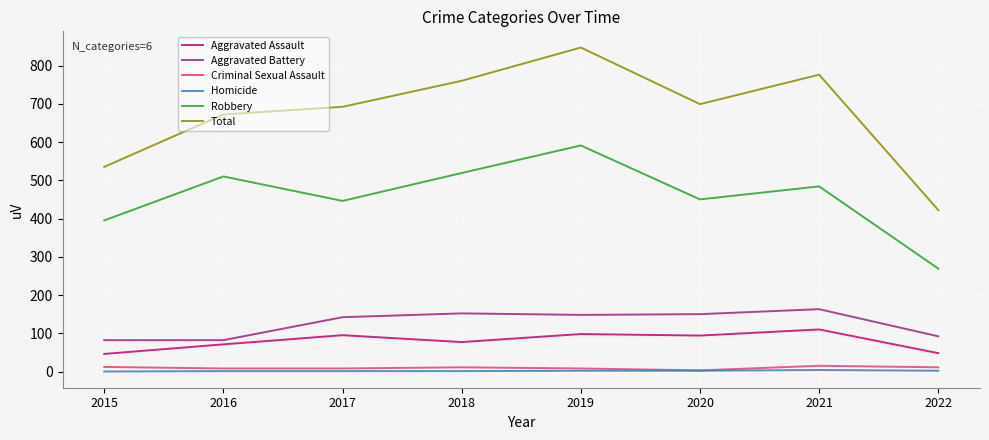

Which series has the widest spread of values?

Total